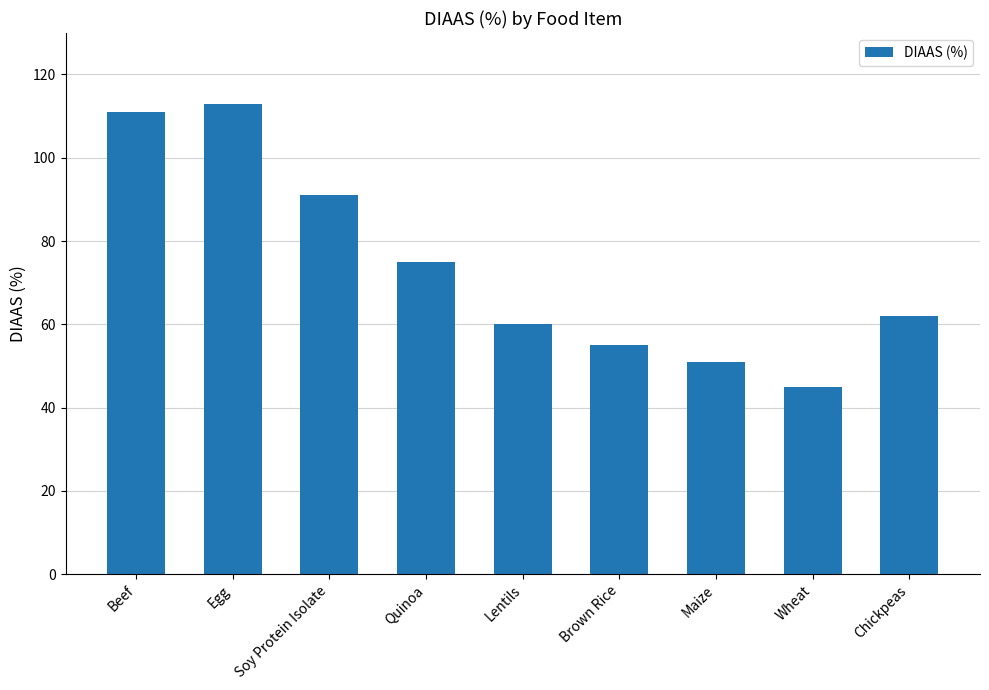

List the labels in order of value, largest first.

Egg, Beef, Soy Protein Isolate, Quinoa, Chickpeas, Lentils, Brown Rice, Maize, Wheat